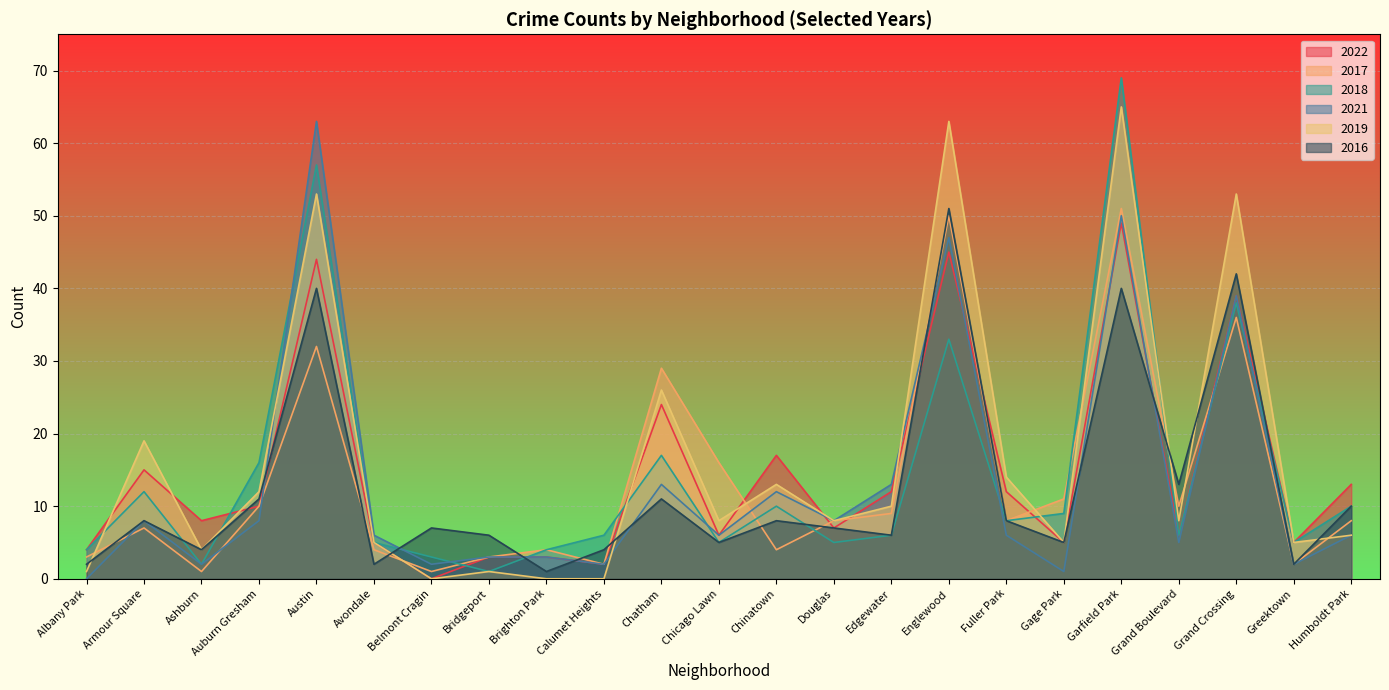

Rank the categories by 2022 value from highest to lowest.

Garfield Park, Englewood, Austin, Grand Crossing, Chatham, Chinatown, Armour Square, Humboldt Park, Edgewater, Fuller Park, Auburn Gresham, Ashburn, Douglas, Chicago Lawn, Grand Boulevard, Avondale, Gage Park, Greektown, Albany Park, Bridgeport, Brighton Park, Calumet Heights, Belmont Cragin